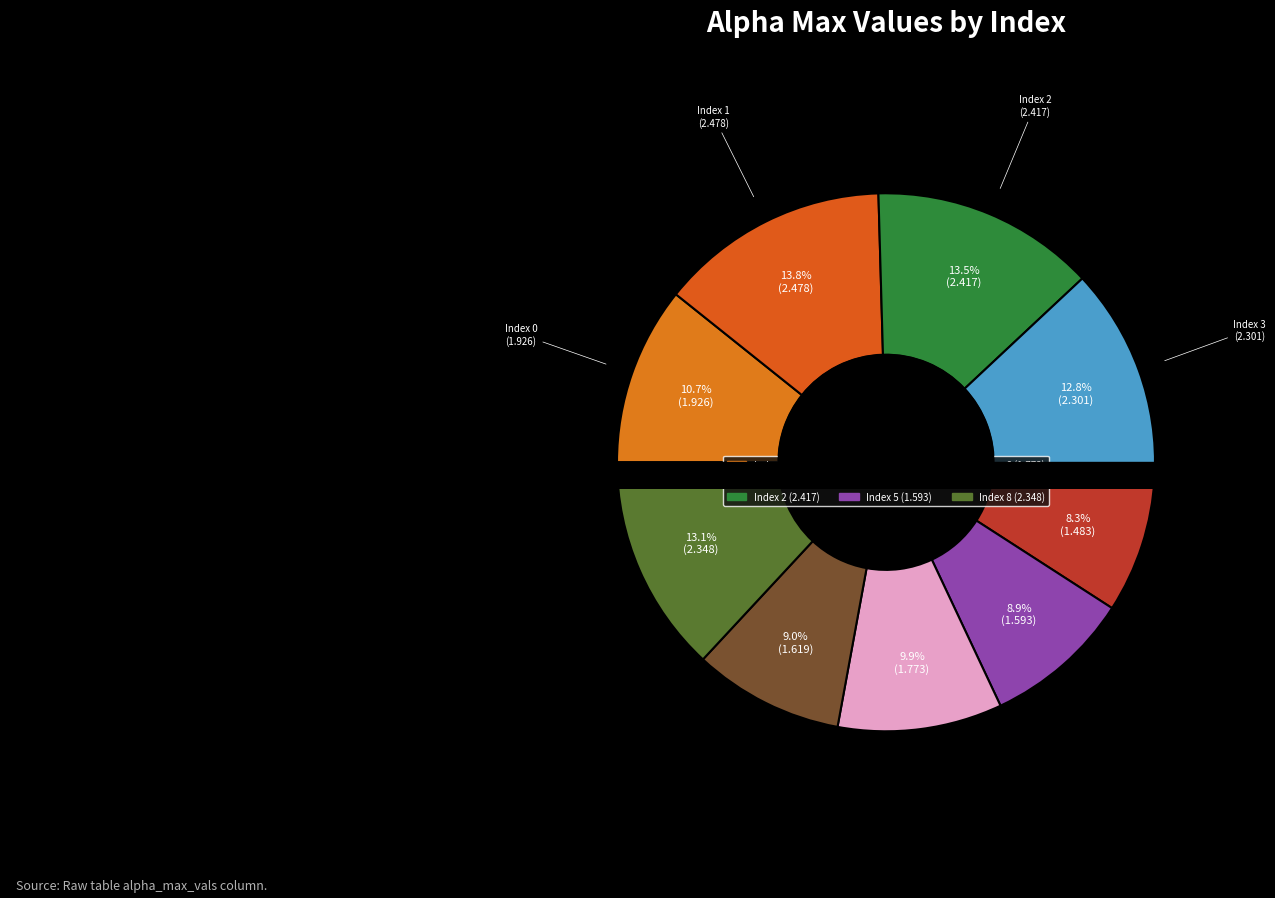

Is the sum of 8 and 5 greater than half?

No